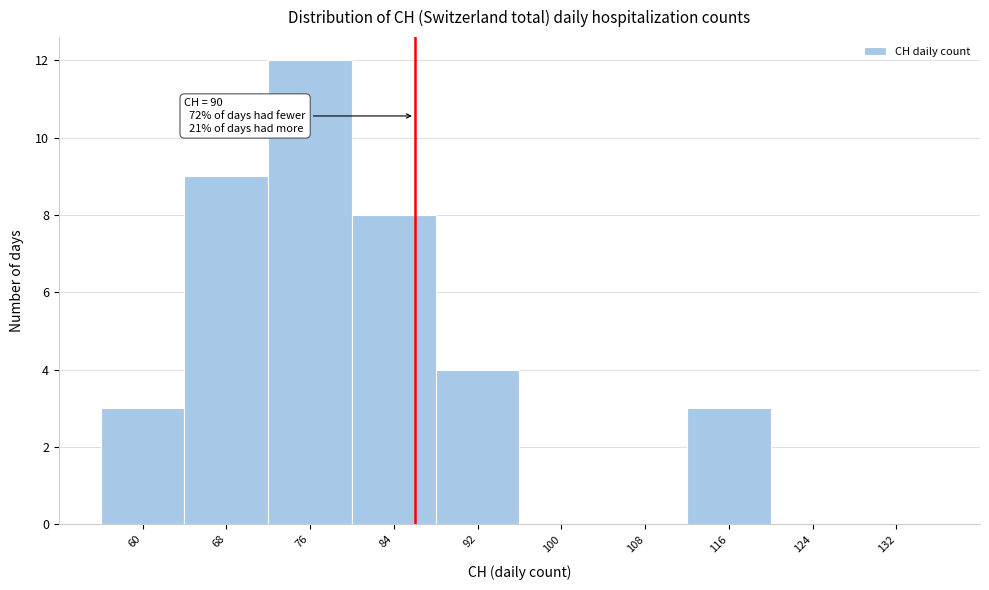

Reading left to right, extract all data points from this chart.

60=3	68=9	76=12	84=8	92=4	100=0	108=0	116=3	124=0	132=0